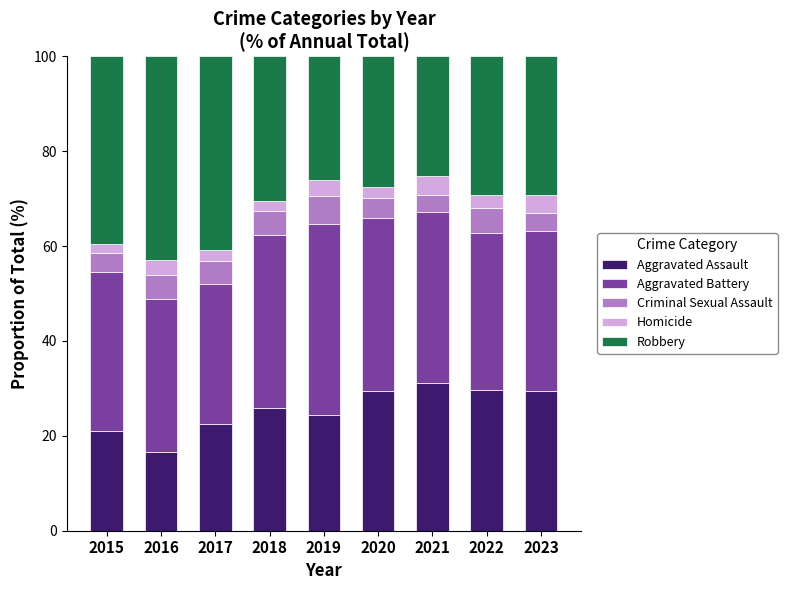

What is the total value across all series at 2017?

100.0